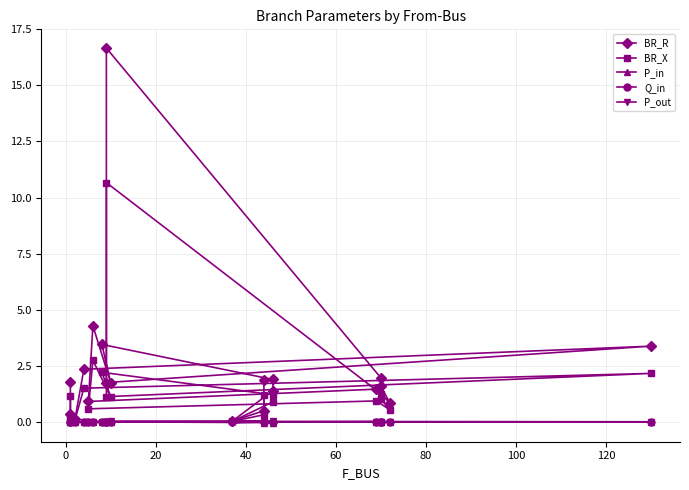

The value of Q_in at 13 is -0.0. True or false?

False